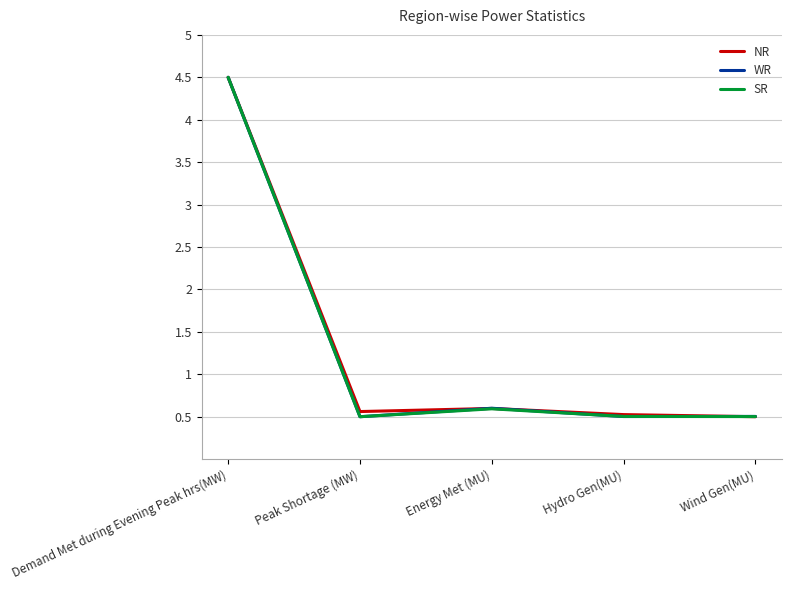

True or false: WR has a value of 0.3 at Peak Shortage (MW).

False